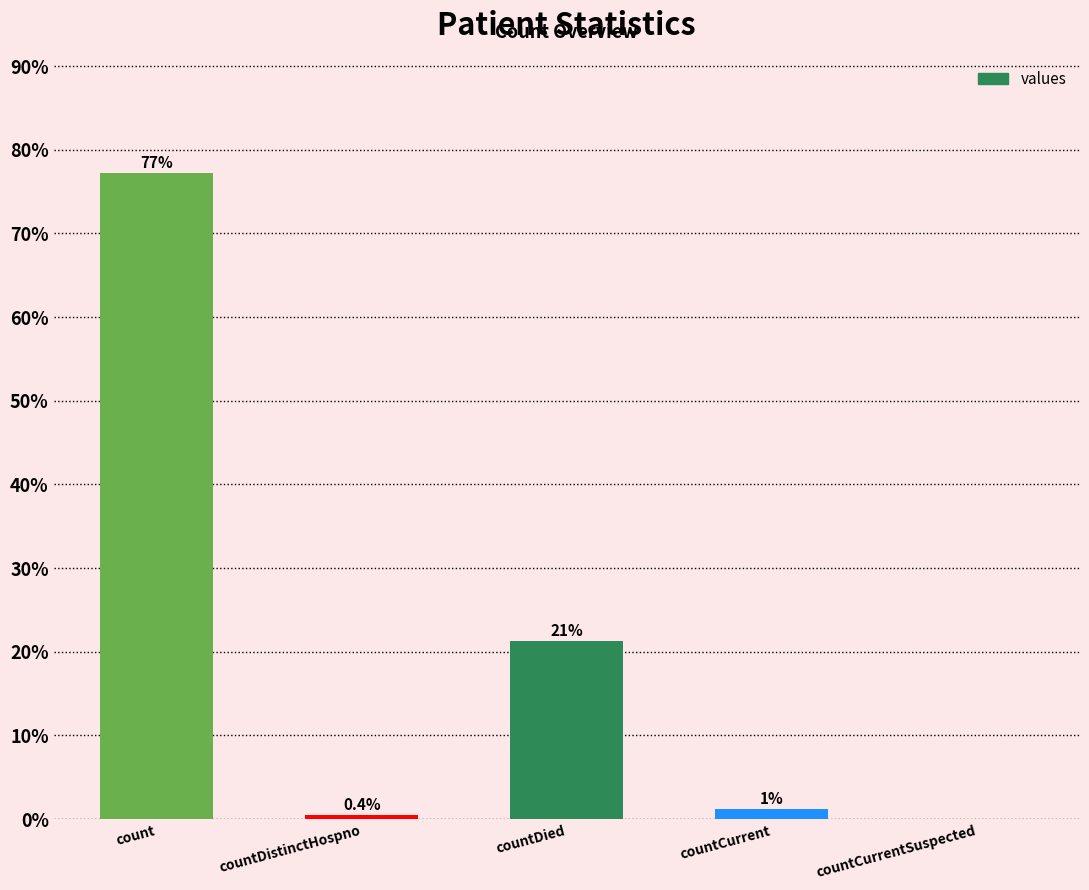

Are the bars horizontal?

No